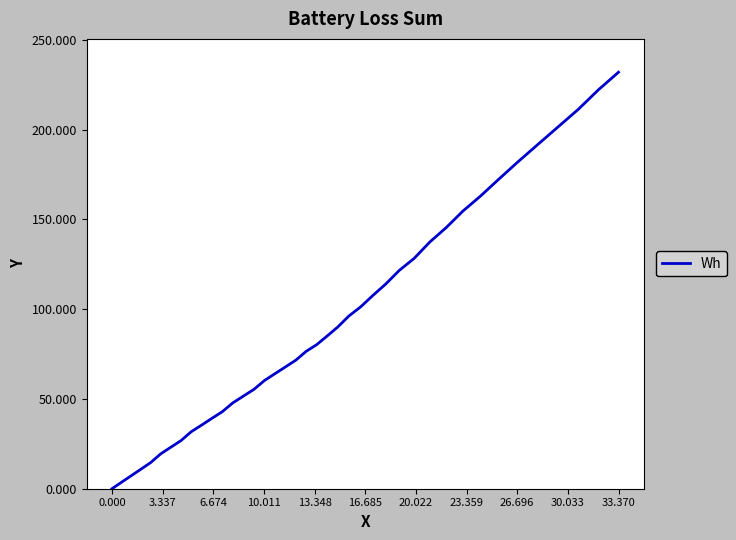

What is the greatest value displayed?

232.0